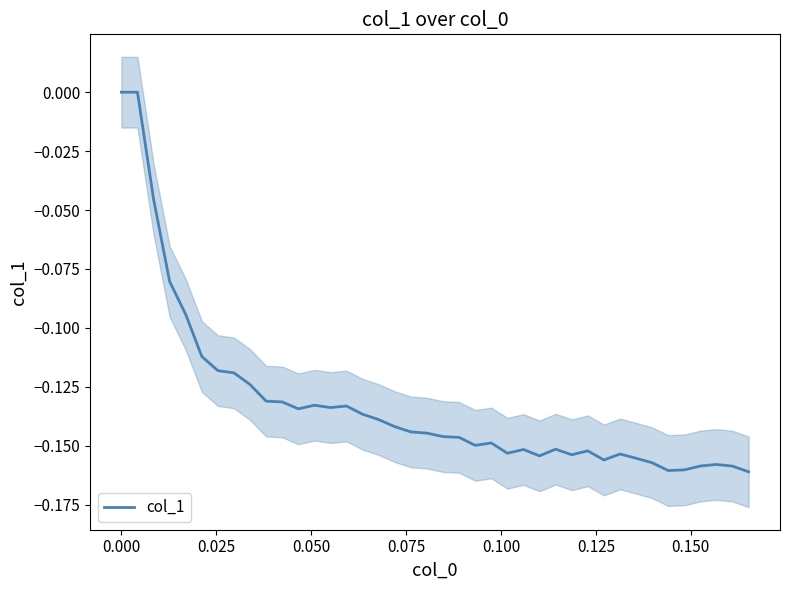

The value at 20 is -0.0. True or false?

False